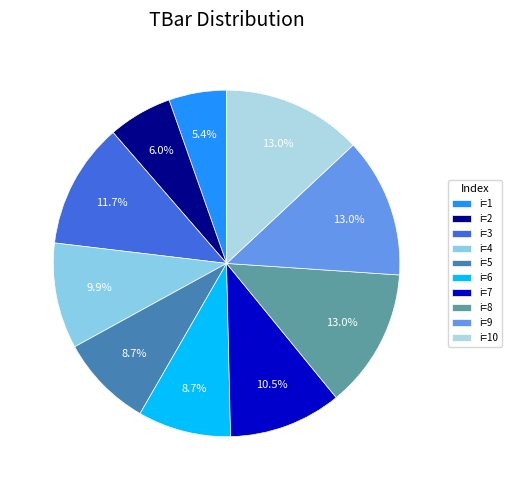

Which slice is the smallest?

i=1